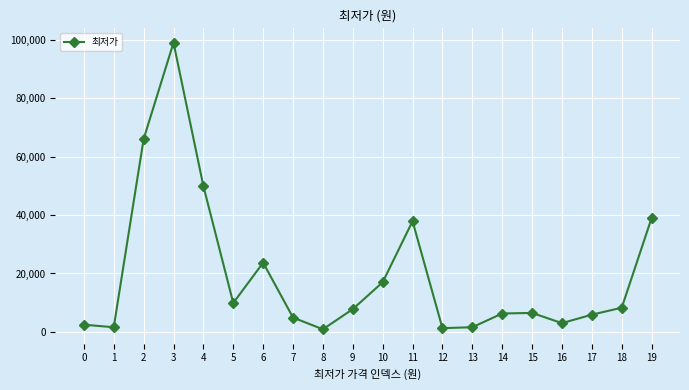

What is the value of the 17th point from the left?

3000